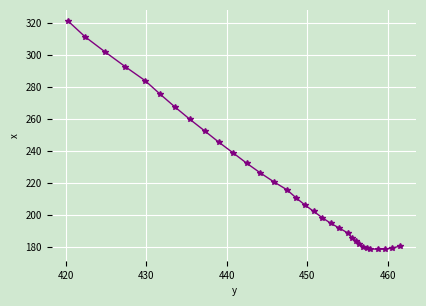

What is the maximum value shown in the chart?

321.1